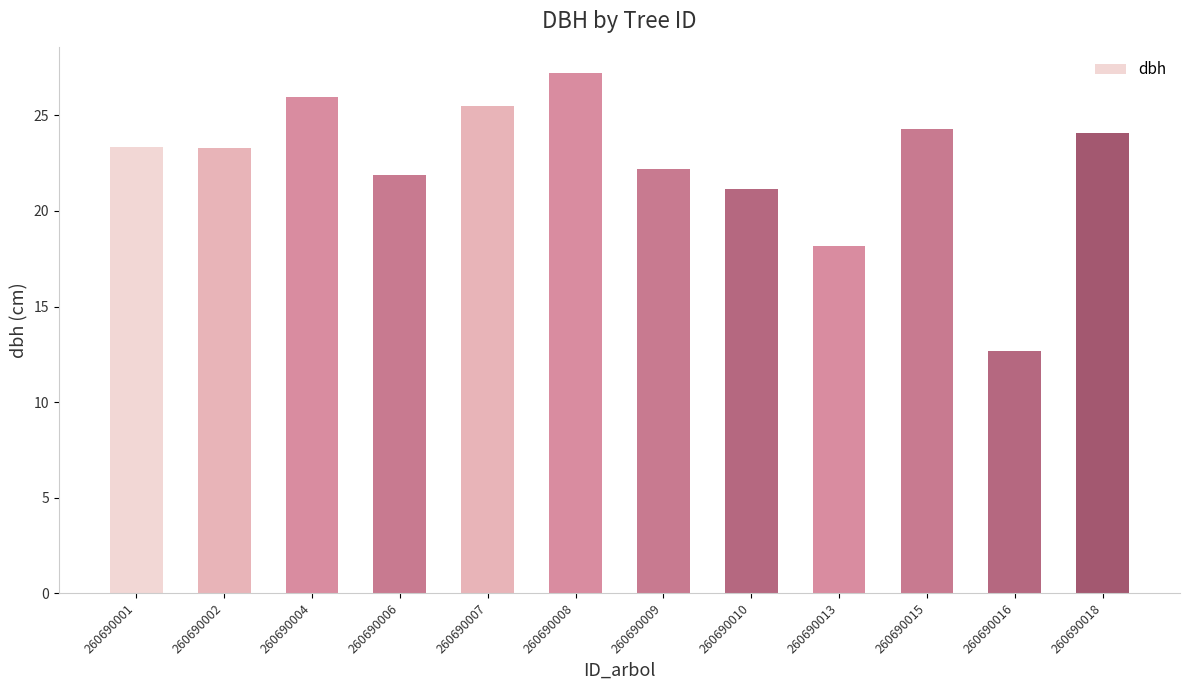

The value at 260690008 is 46.8. True or false?

False